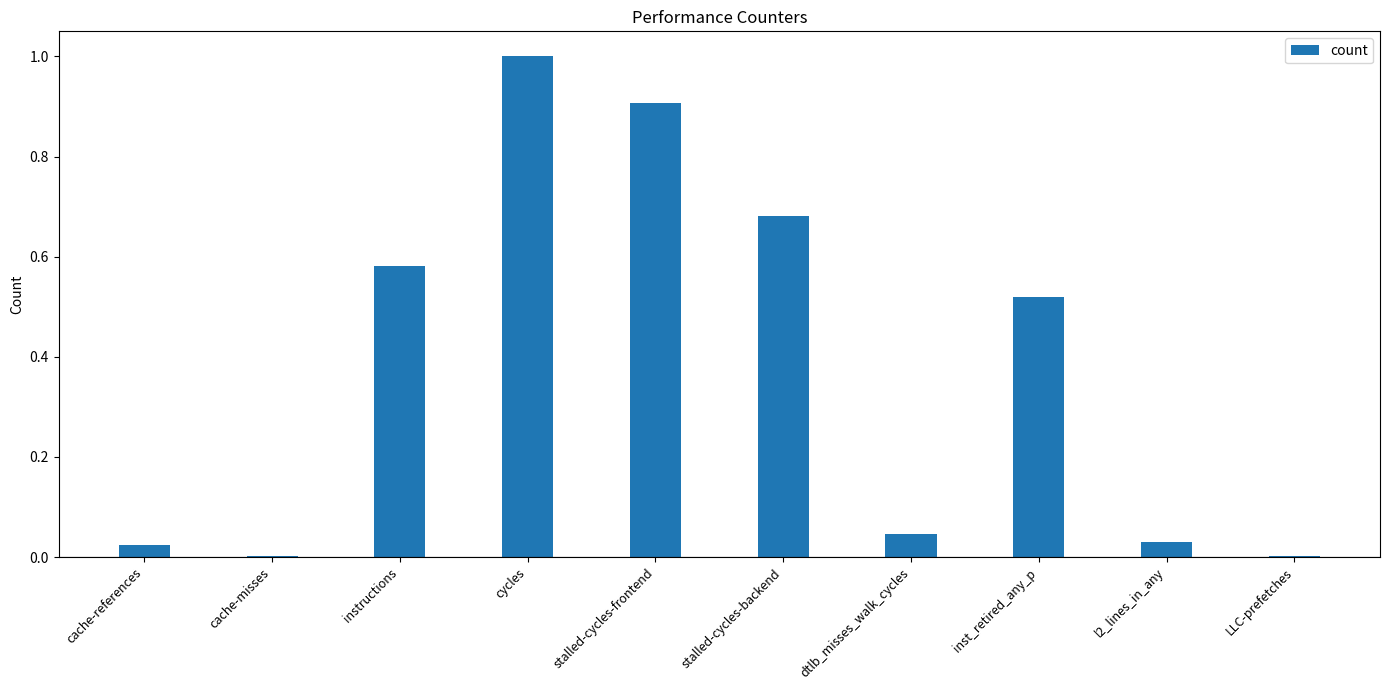

True or false: the data shows 0.0 at cache-misses.

True